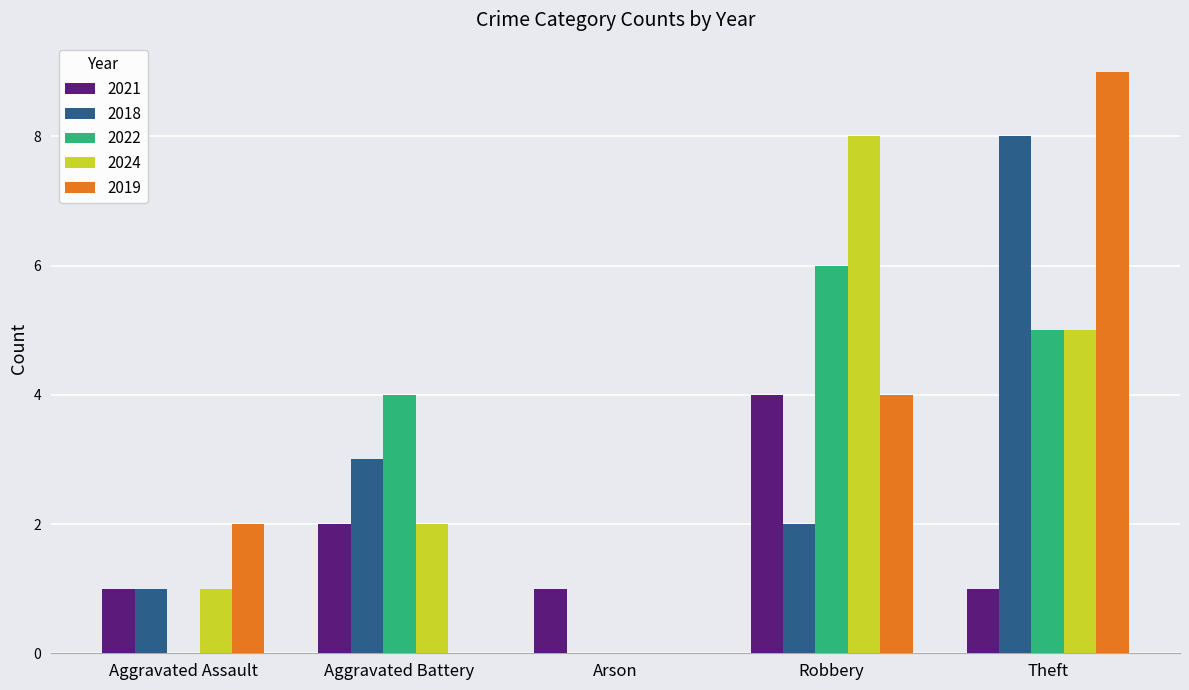

What is the spread (max minus min) of values at Aggravated Assault?

2